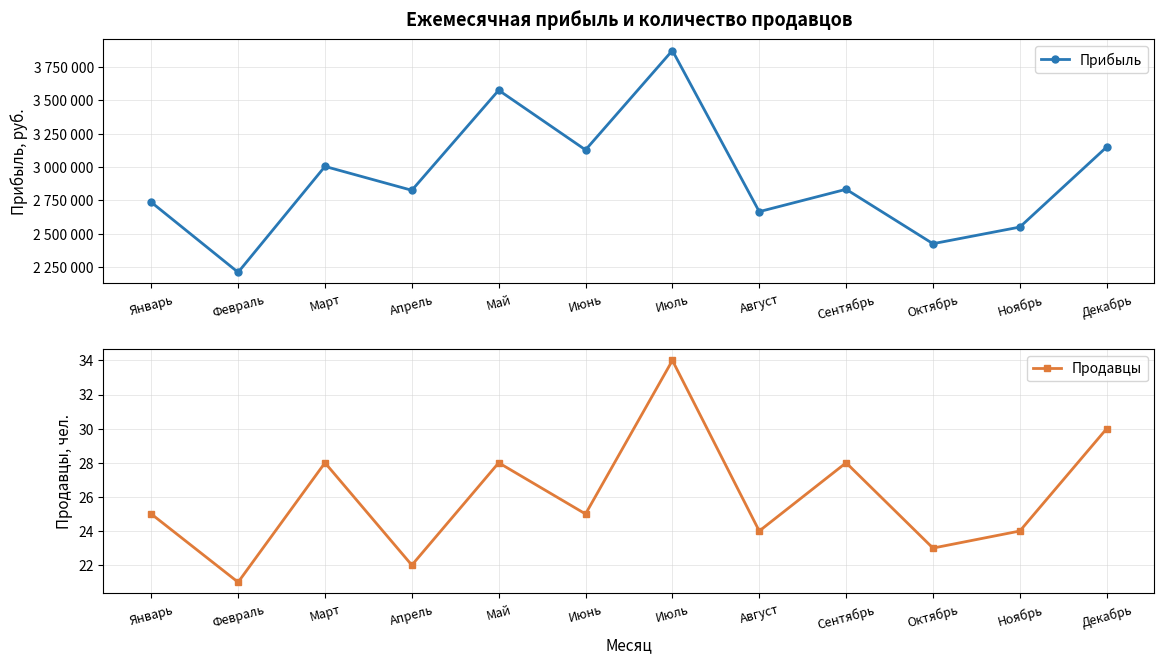

List the labels in order of Прибыль value, largest first.

Июль, Май, Декабрь, Июнь, Март, Сентябрь, Апрель, Январь, Август, Ноябрь, Октябрь, Февраль